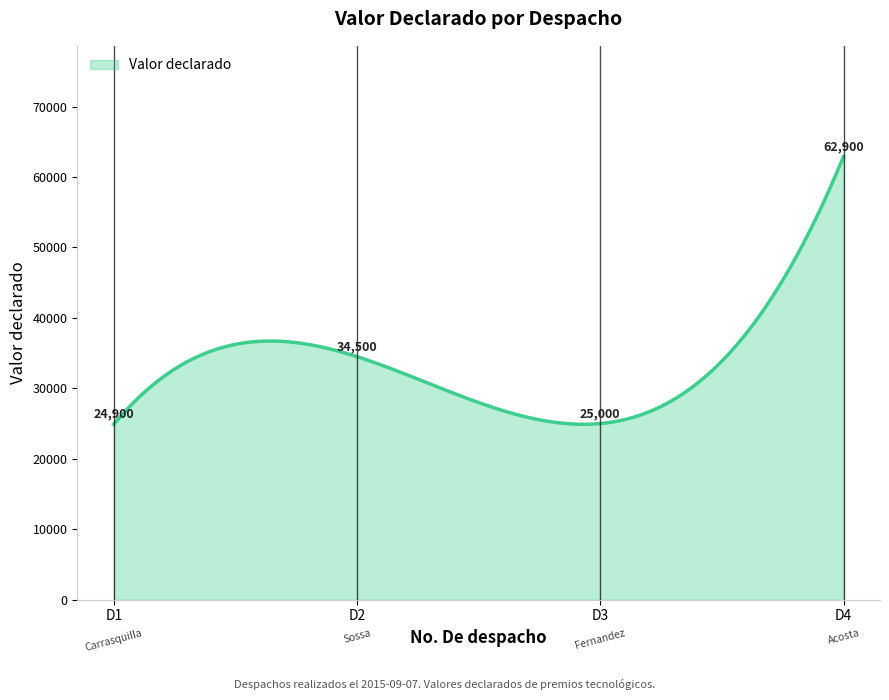

What is the minimum value shown in the chart?

24894.6